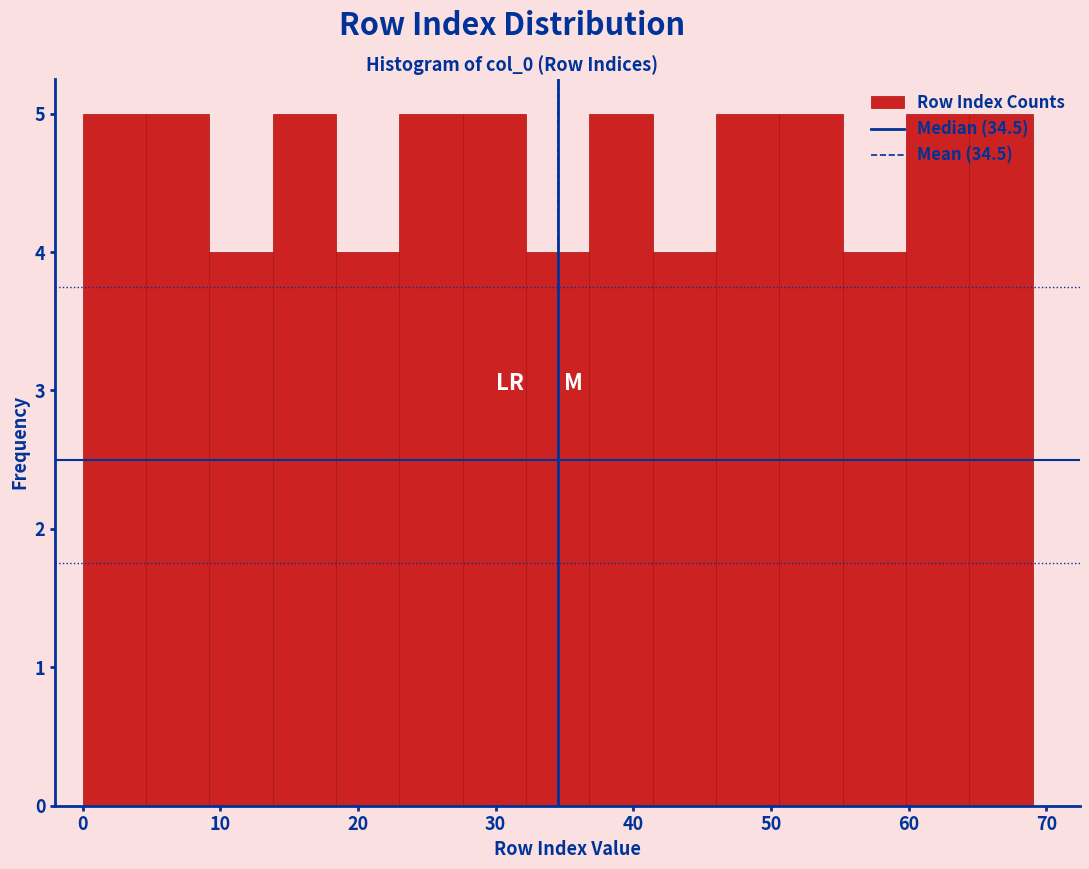

Reading left to right, list every bar in this chart as the range it spans on the x-axis followed by its height. Neither the bar edges nor the heights are printed on the chart, so give them approximately, as read against the axes.

0.0 to 4.6: 5
4.6 to 9.2: 5
9.2 to 13.8: 4
13.8 to 18.4: 5
18.4 to 23.0: 4
23.0 to 27.6: 5
27.6 to 32.2: 5
32.2 to 36.8: 4
36.8 to 41.4: 5
41.4 to 46.0: 4
46.0 to 50.6: 5
50.6 to 55.2: 5
55.2 to 59.8: 4
59.8 to 64.4: 5
64.4 to 69.0: 5